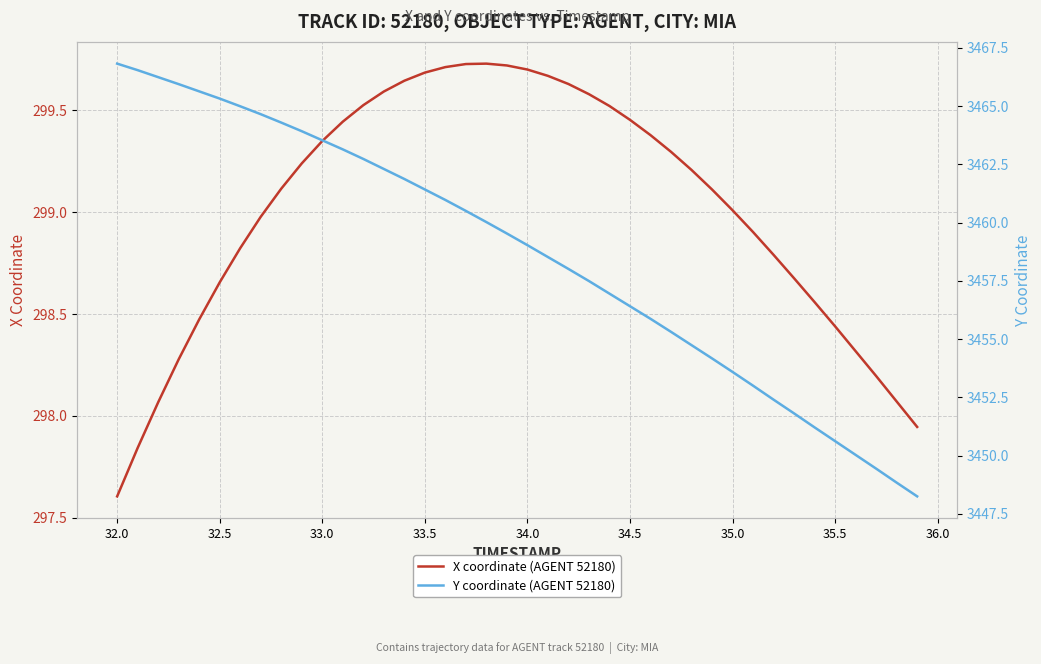

At which label does X coordinate (AGENT 52180) reach its minimum?

32.0